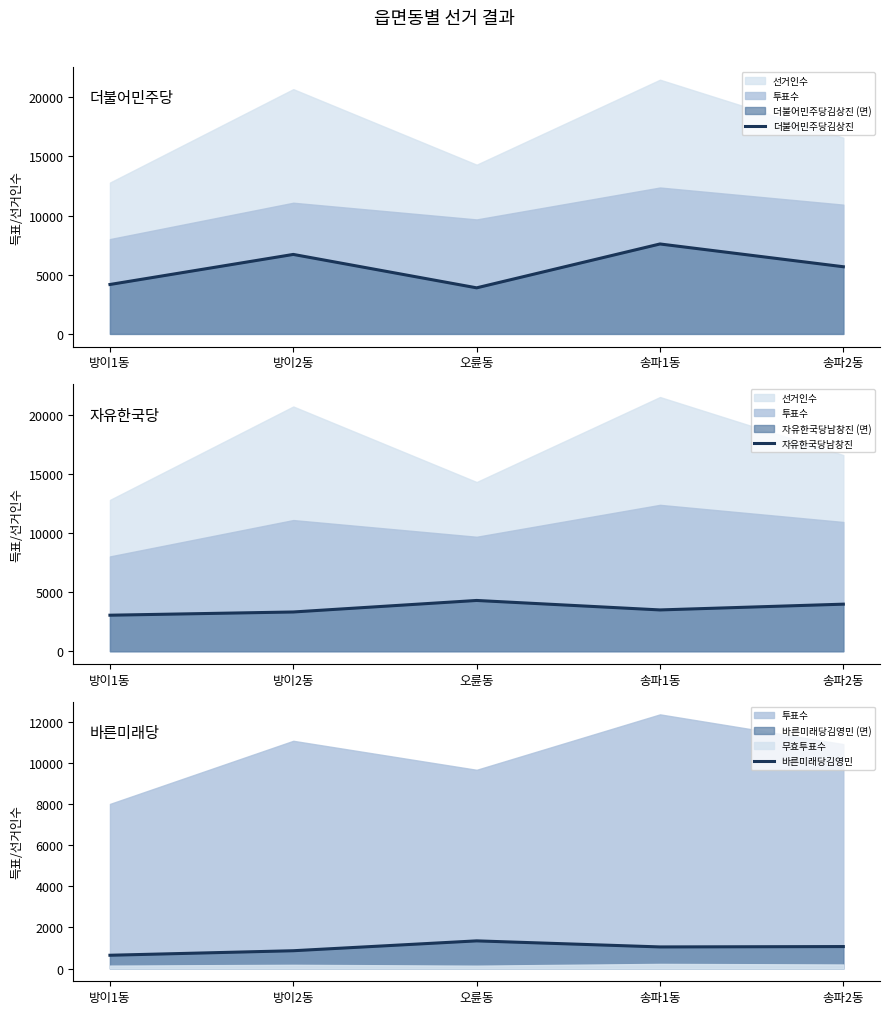

At which category does the chart reach its peak across all series?

송파1동